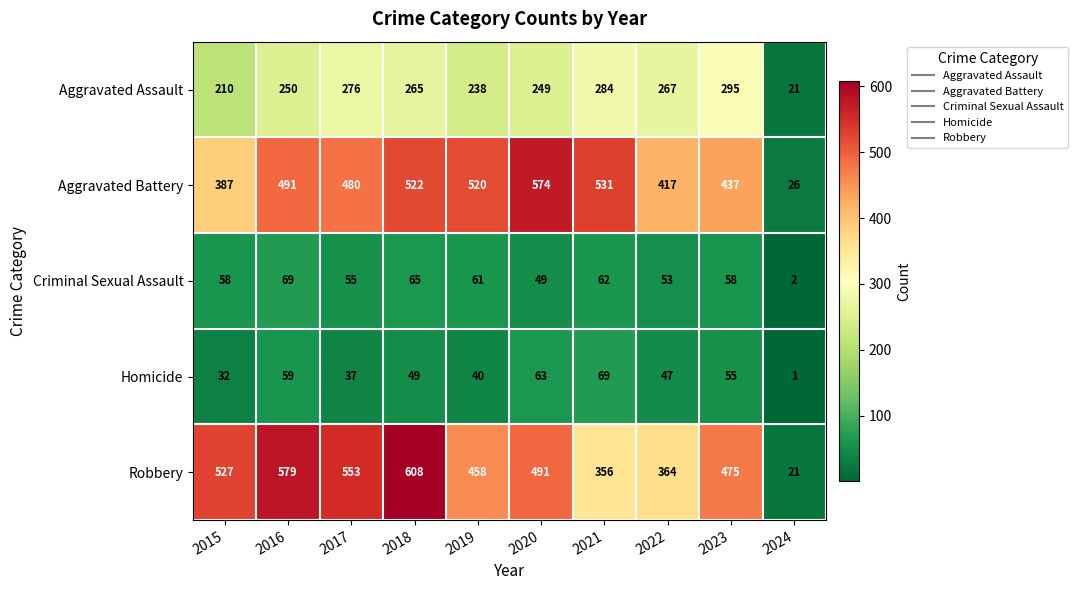

What value does the Aggravated Battery series have at 2015, to the nearest 10?

390